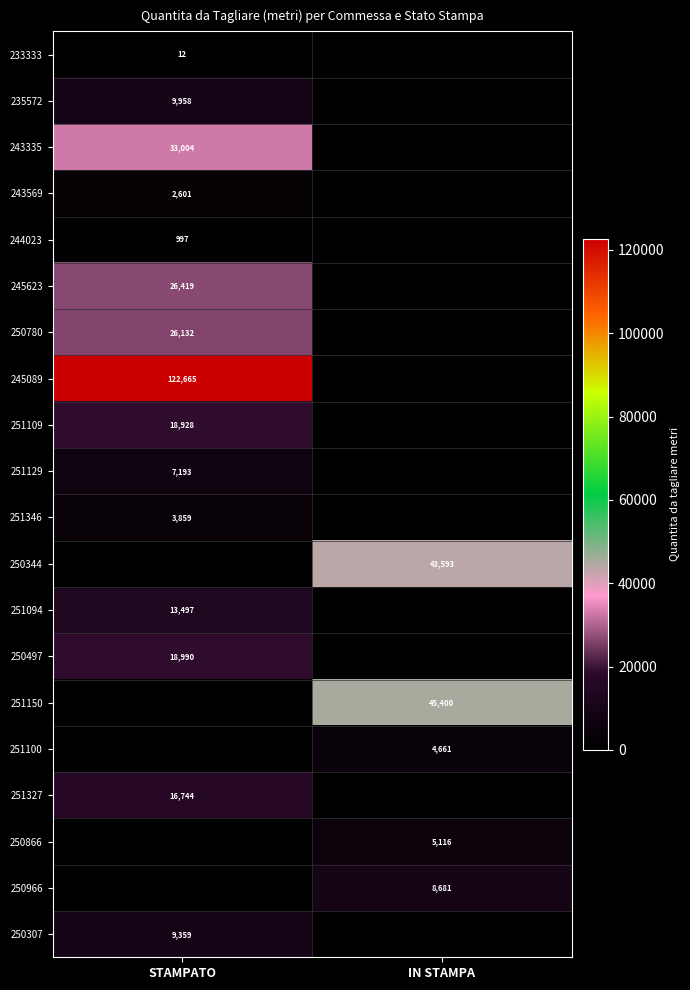

The value of 243569 at STAMPATO is 2601.0. True or false?

True